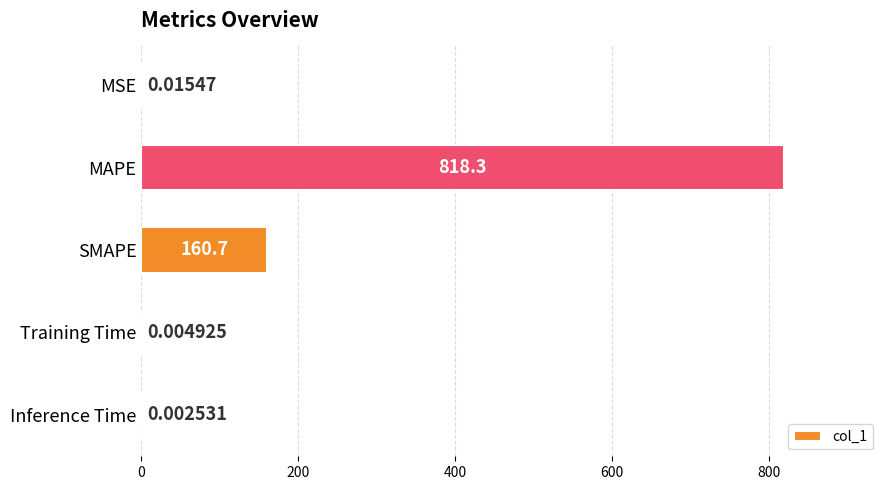

Where is the data nearest to the value 409?

SMAPE